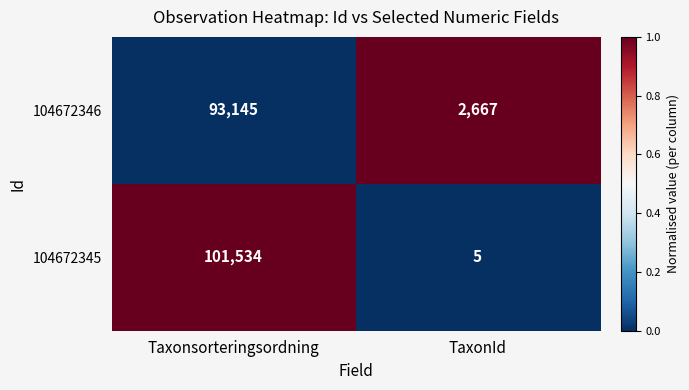

Rank the series at Taxonsorteringsordning from lowest to highest value.

104672346, 104672345